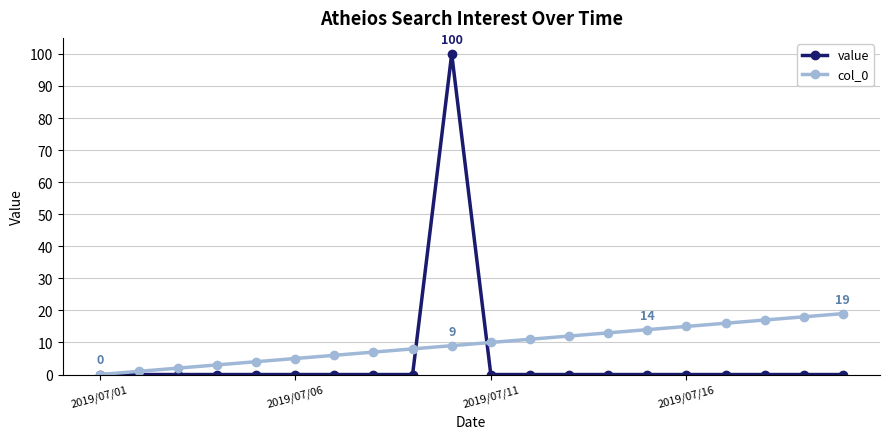

What is the maximum value shown in the chart?

100